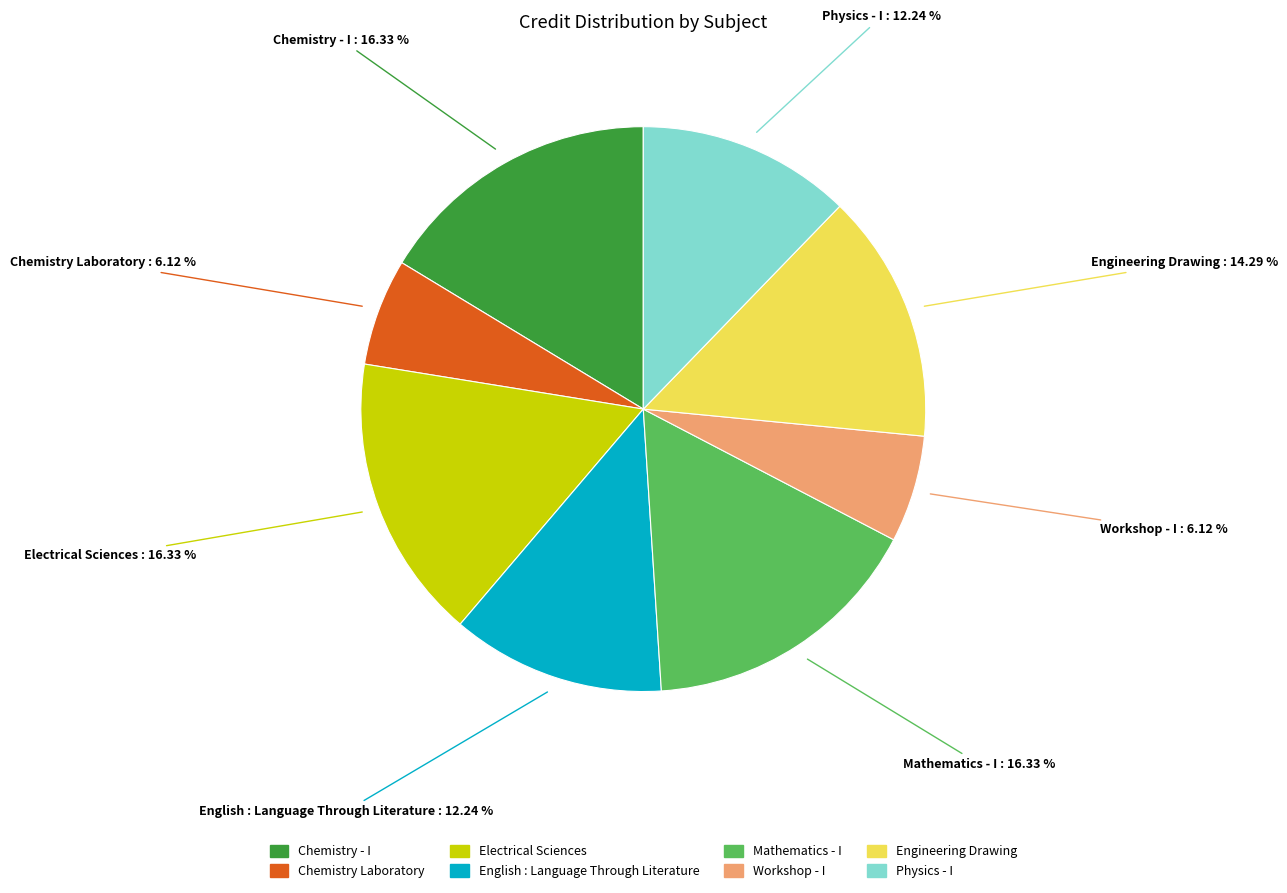

Is the sum of English : Language Through Literature and Workshop - I greater than half?

No